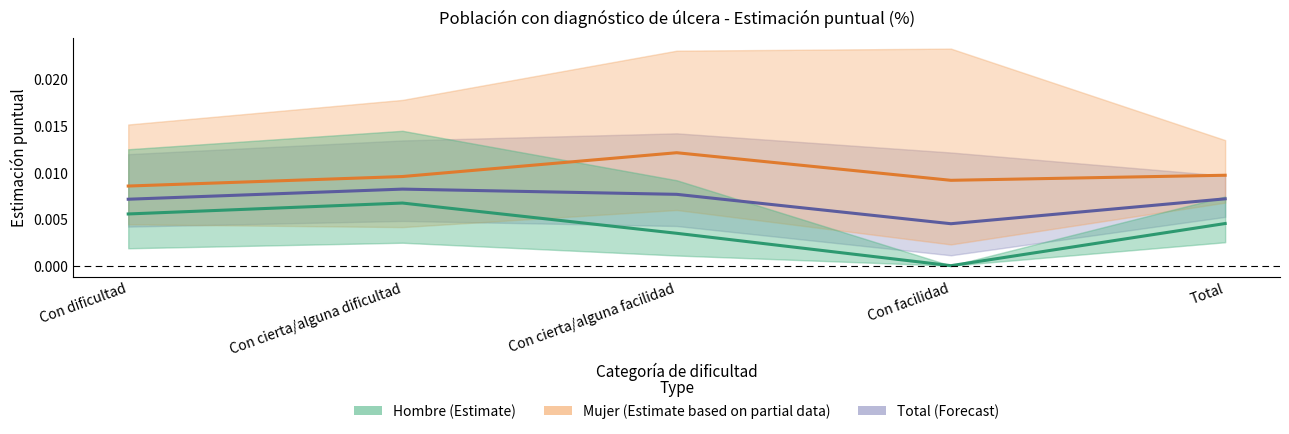

How many Mujer values are between 0 and 1?

5